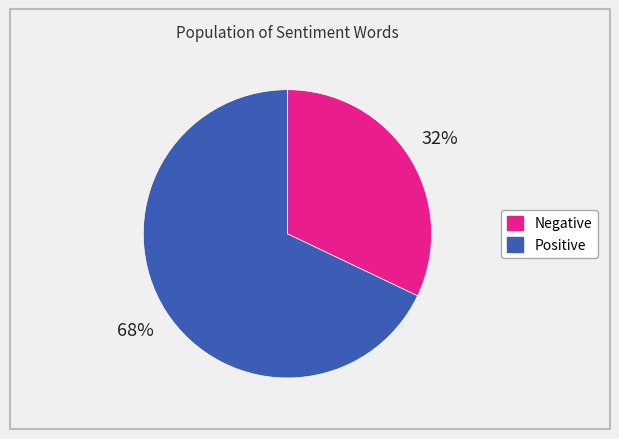

How many segments does this pie chart have?

2